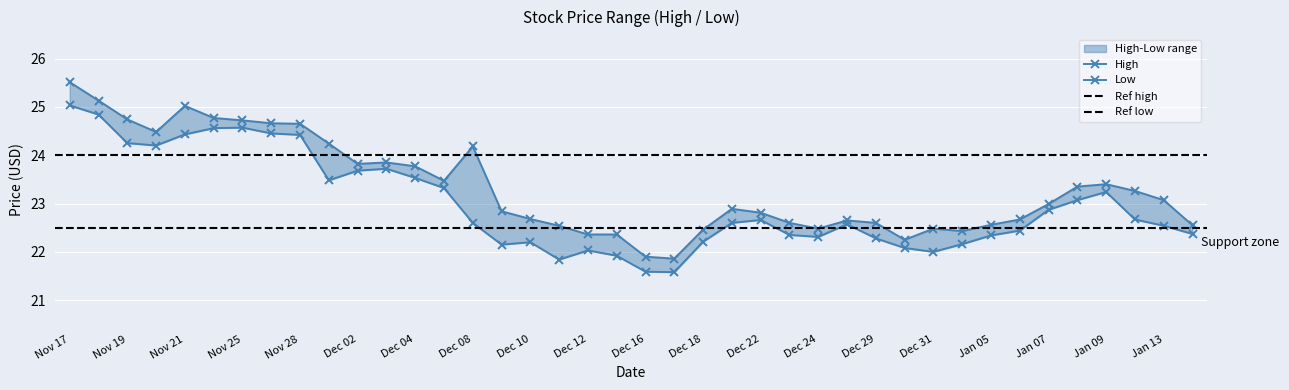

What is the maximum value for High?

25.5